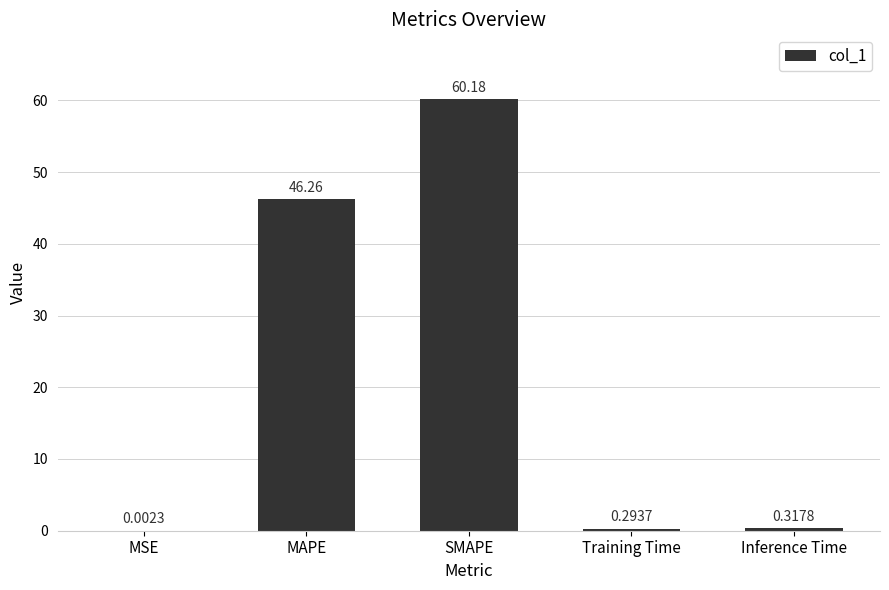

At which category does the chart reach its peak across all series?

SMAPE